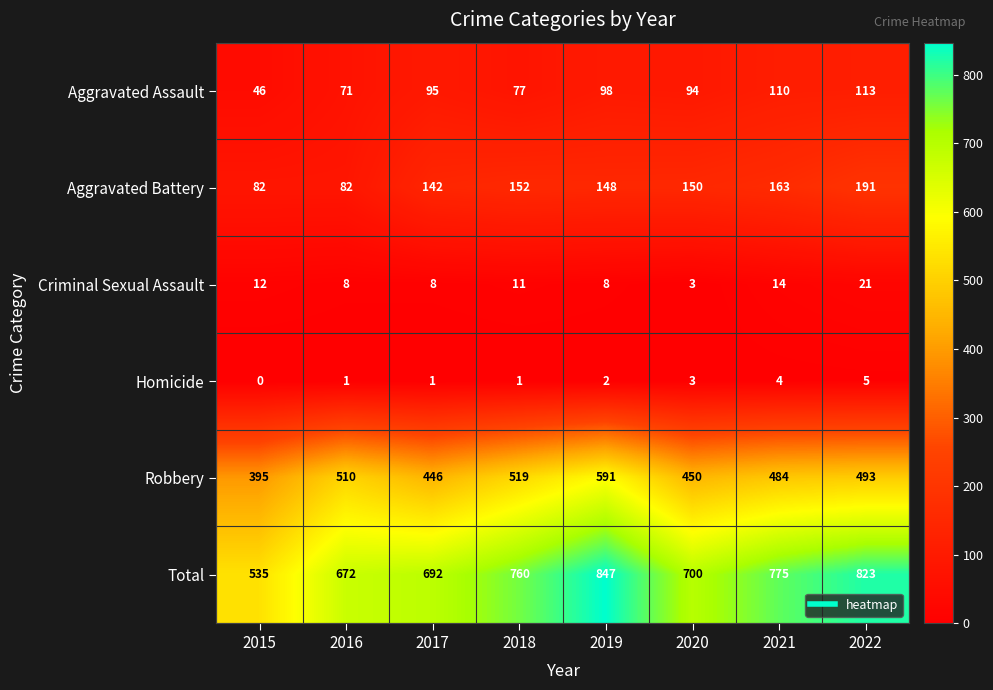

Is it true that Aggravated Battery equals 191 at 2022?

True